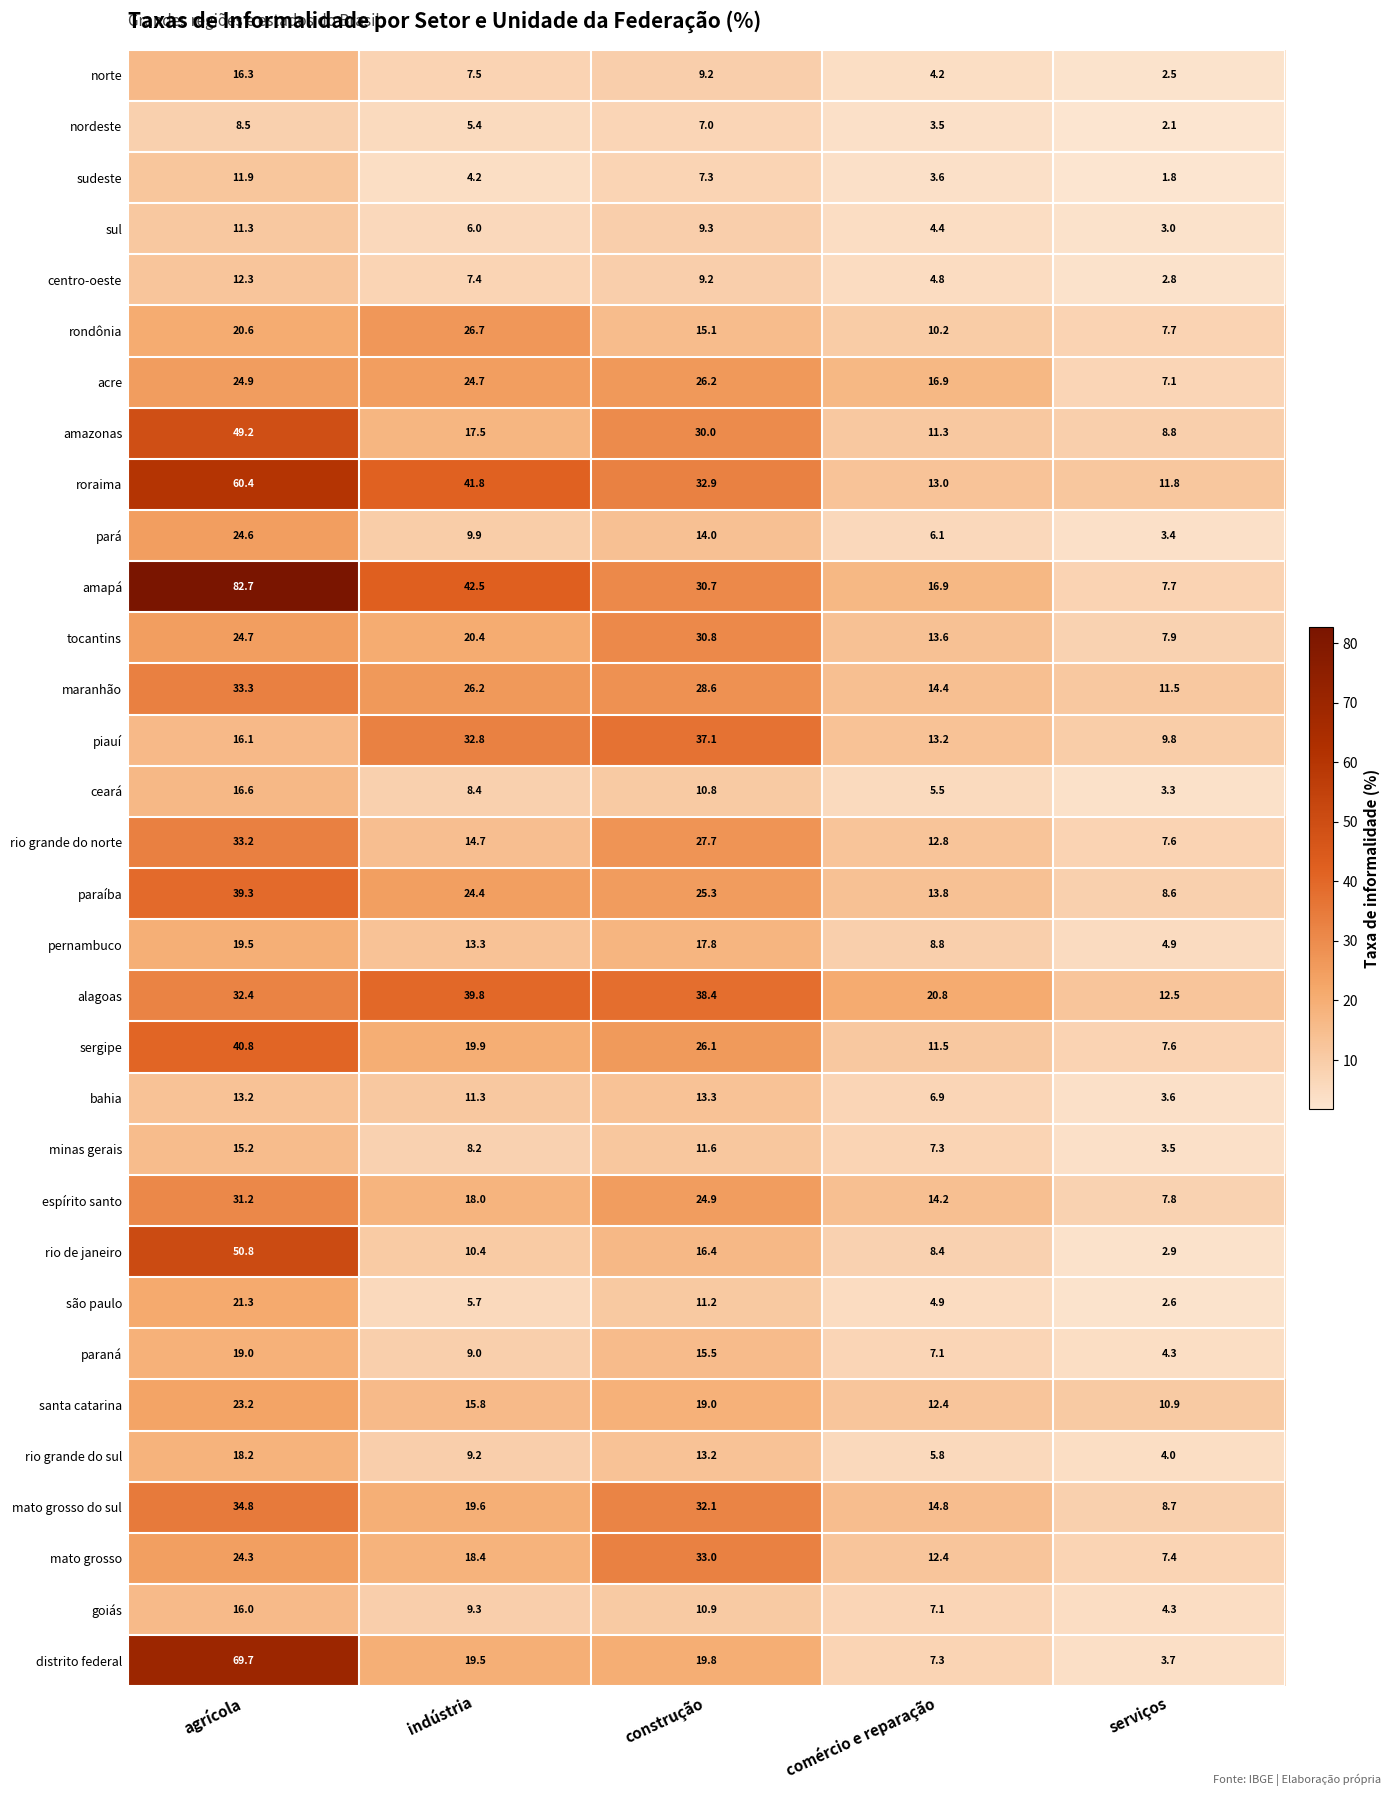

What is the average value of the maranhão series?

22.8